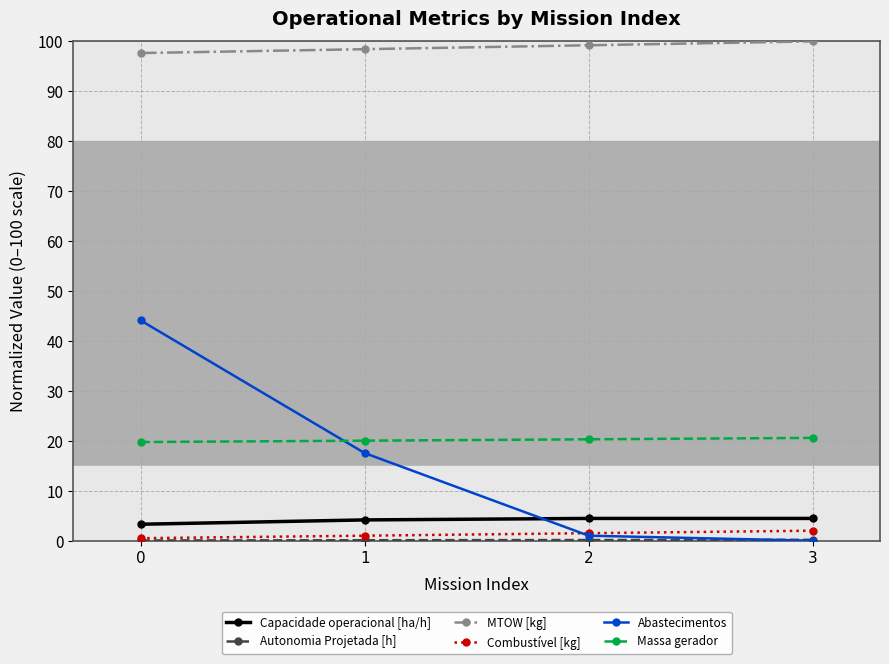

Is it true that Massa gerador equals 28.3 at 2?

False